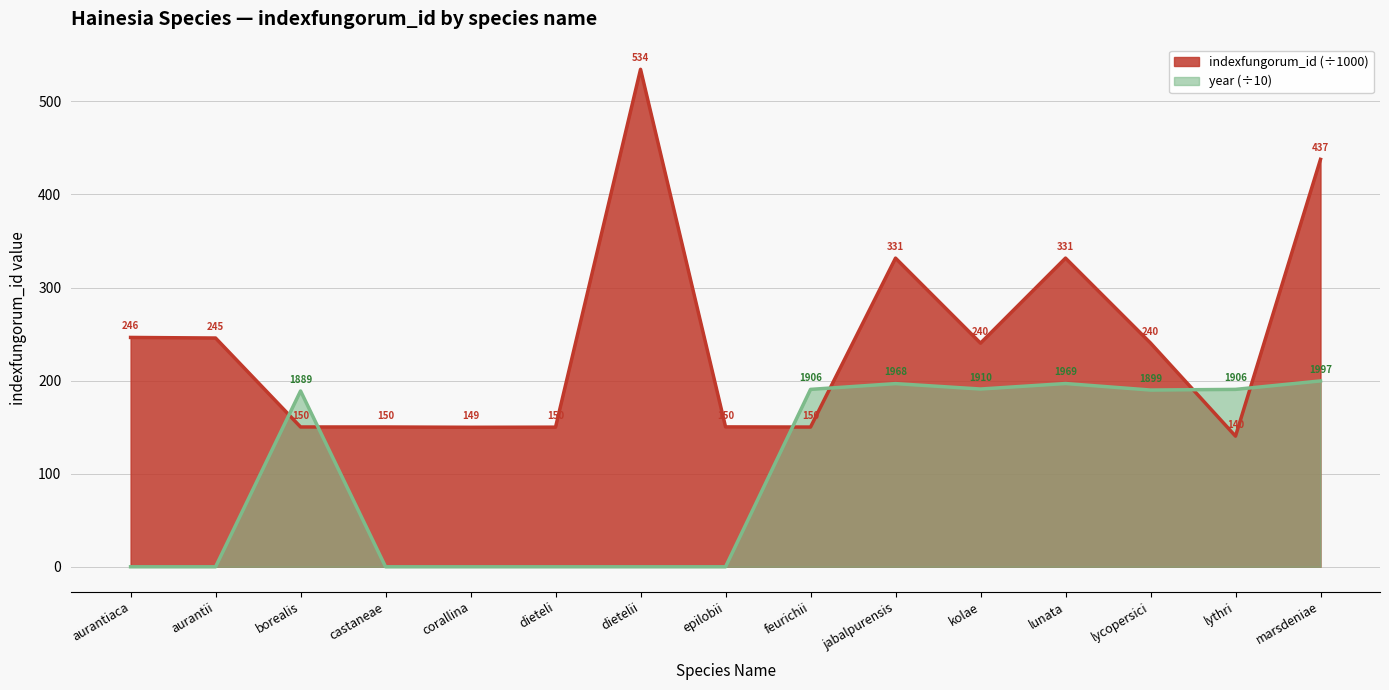

List the labels in order of indexfungorum_id (x1000) value, smallest first.

lythri, corallina, dieteli, feurichii, castaneae, borealis, epilobii, kolae, lycopersici, aurantii, aurantiaca, jabalpurensis, lunata, marsdeniae, dietelii